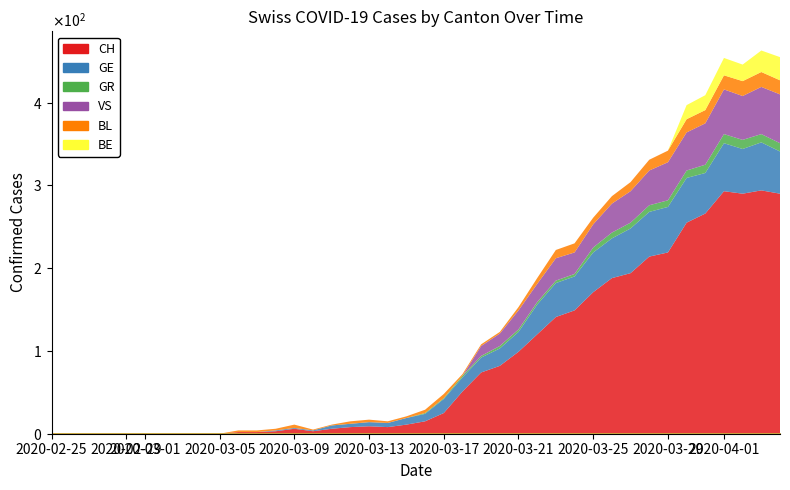

At how many categories does at least one series exceed 244?

6